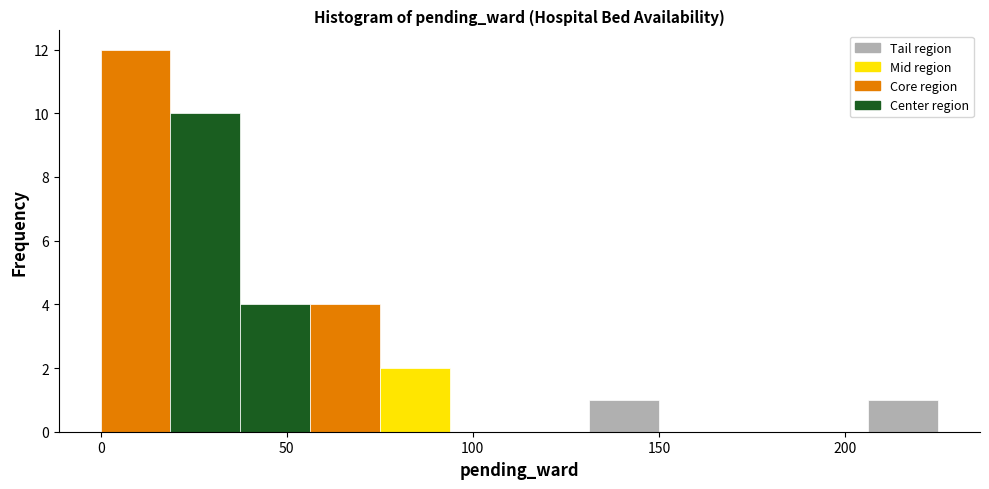

Around what value on the x-axis is the tallest bar? Give the approximate position of its centre, as read against the axis.

10